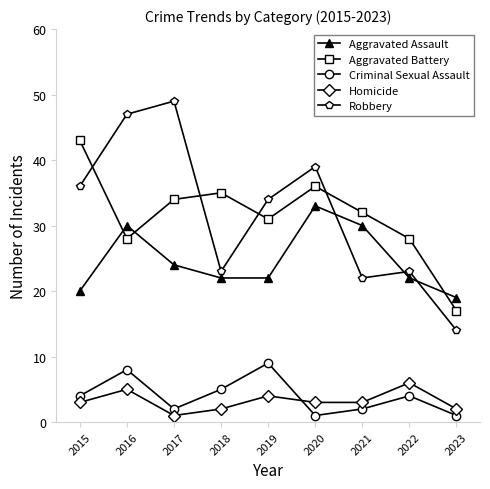

True or false: Aggravated Battery has more than 1 points higher than both neighbors.

True